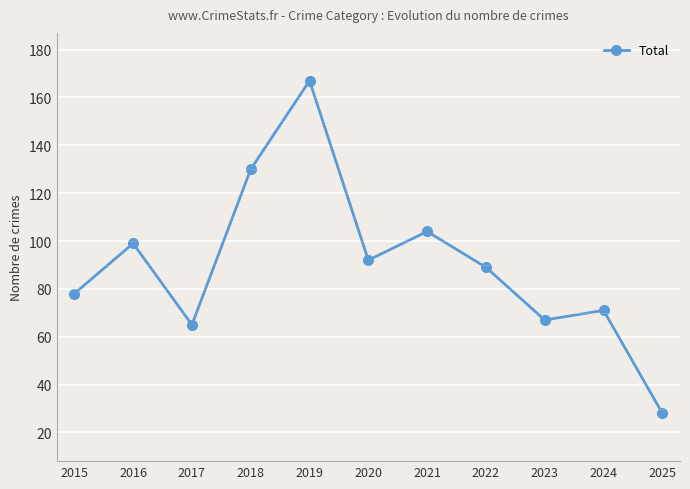

True or false: there are more than 2 points higher than both neighbors.

True